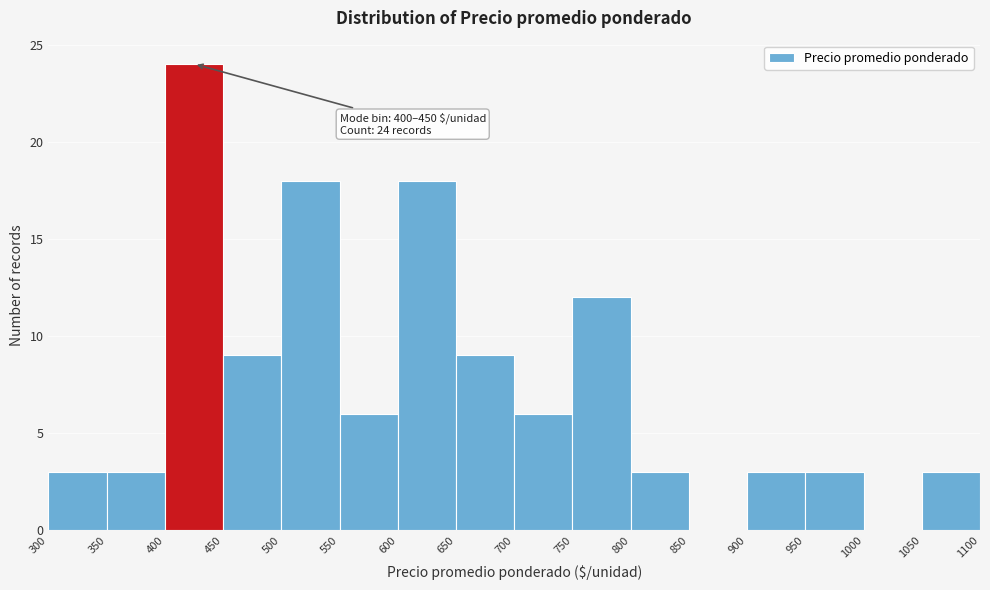

Which range on the x-axis has the tallest bar?

400 to 450